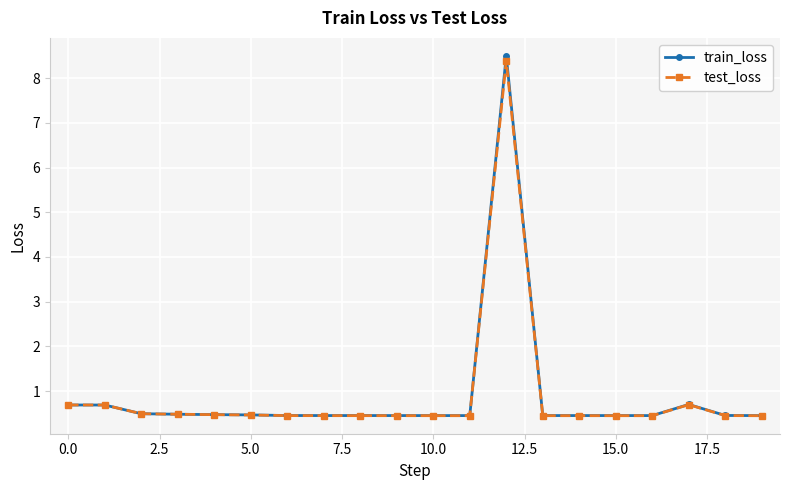

Which series has the widest spread of values?

train_loss